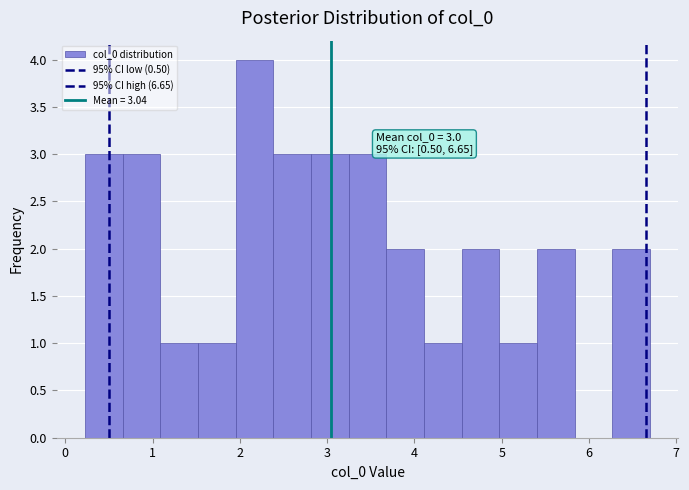

Which range on the x-axis has the tallest bar?

2.0 to 2.4